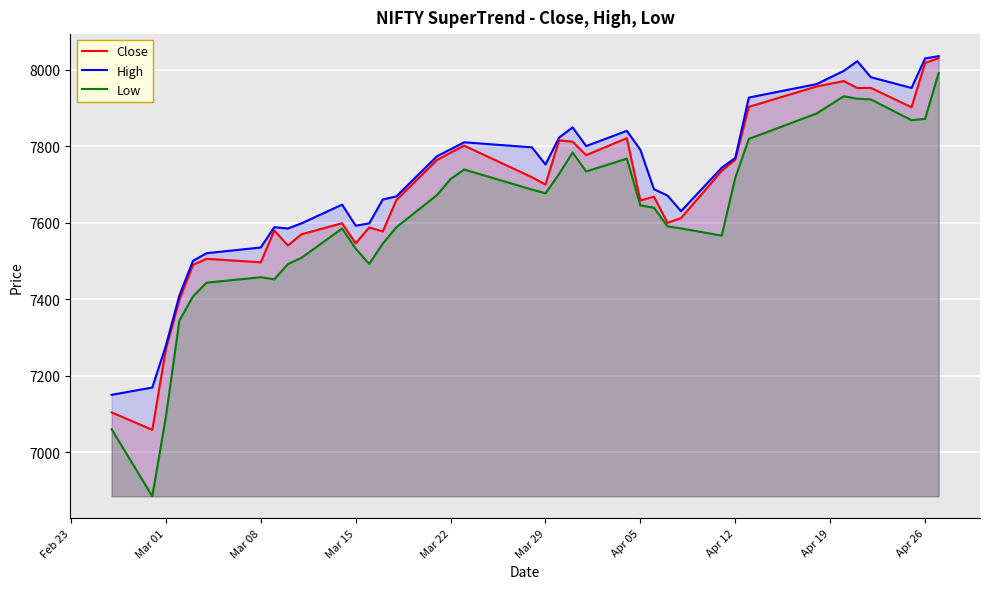

What is the average value of the High series?

7708.6